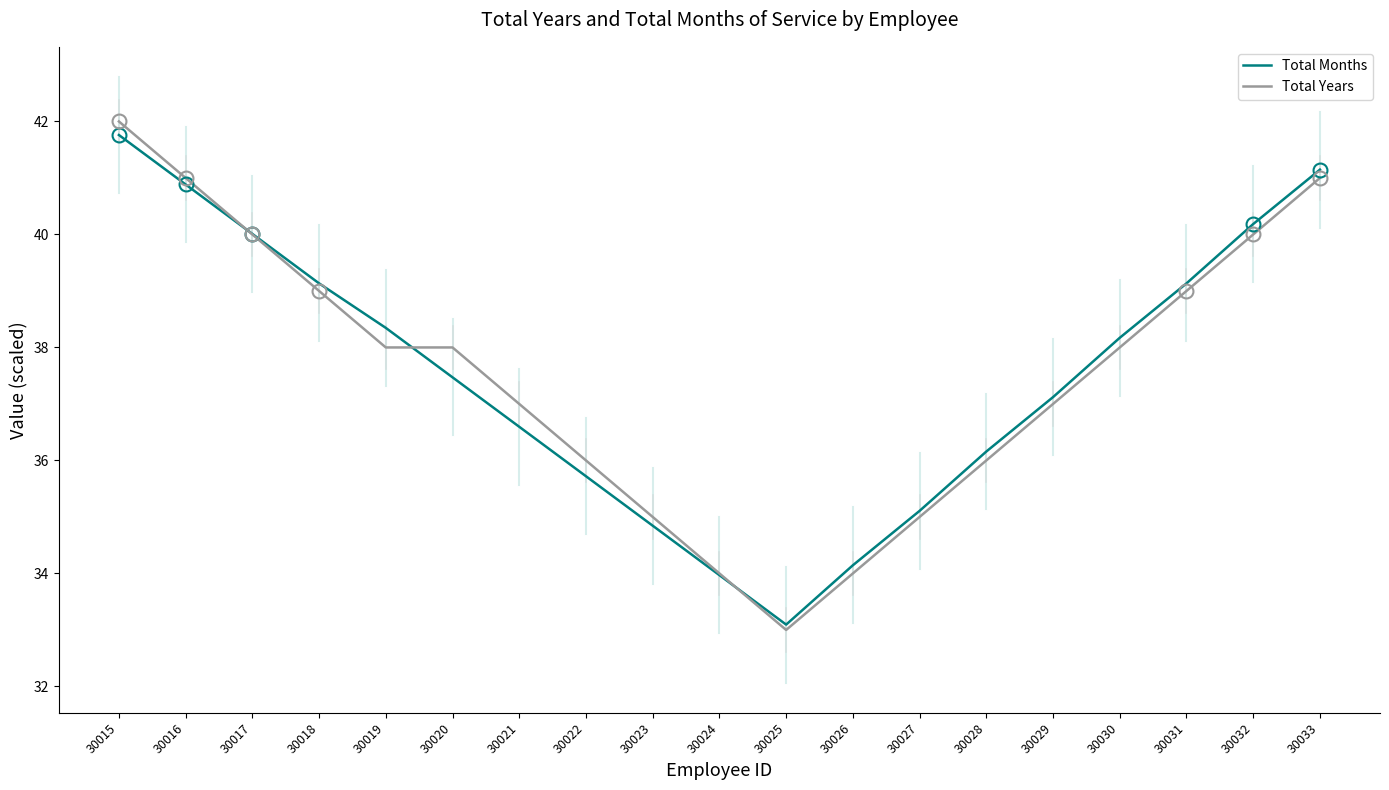

Rank the series by their maximum value, from lowest to highest.

Total Months, Total Years